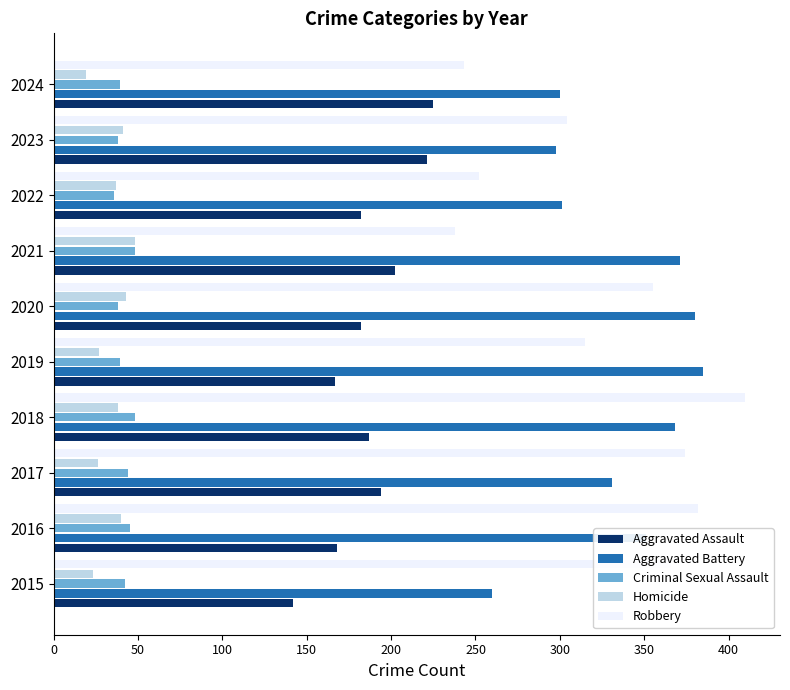

What is the highest value of the Aggravated Battery series?

385